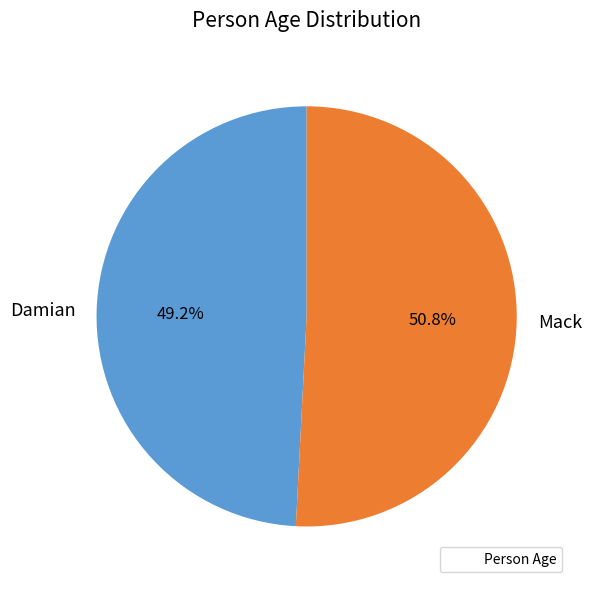

How many slices are in this pie chart?

2